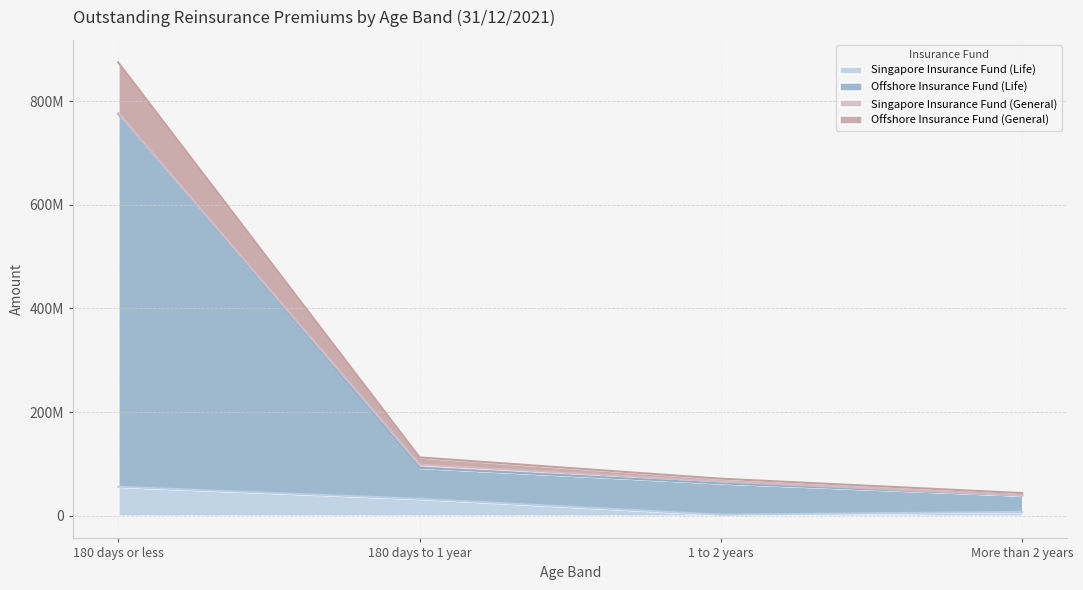

Does the chart display data point markers on the line(s)?

No